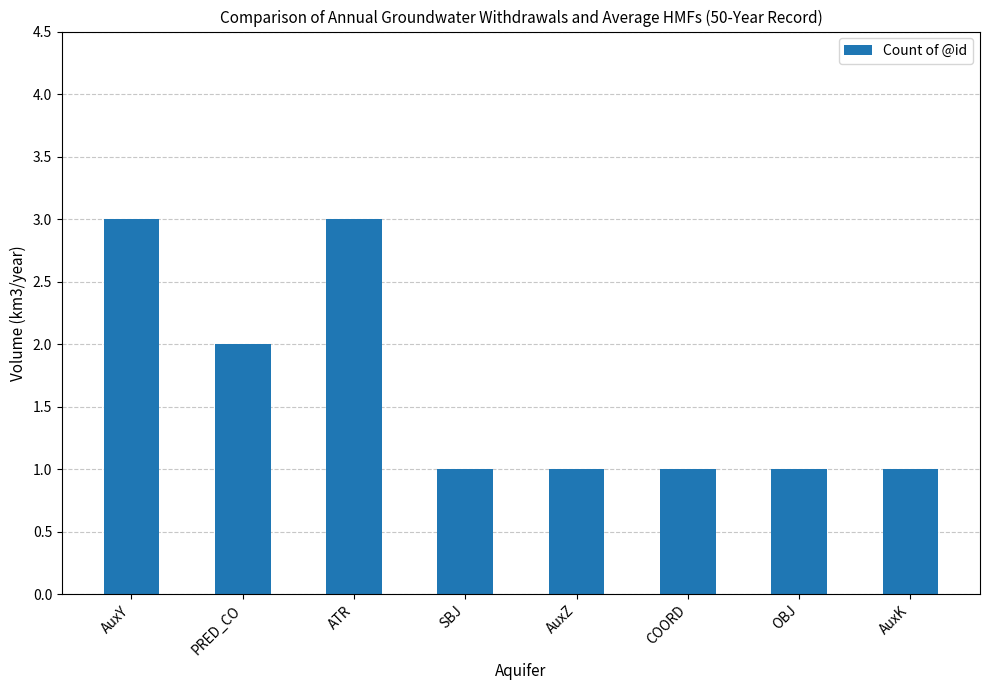

How many bars are there in total?

8